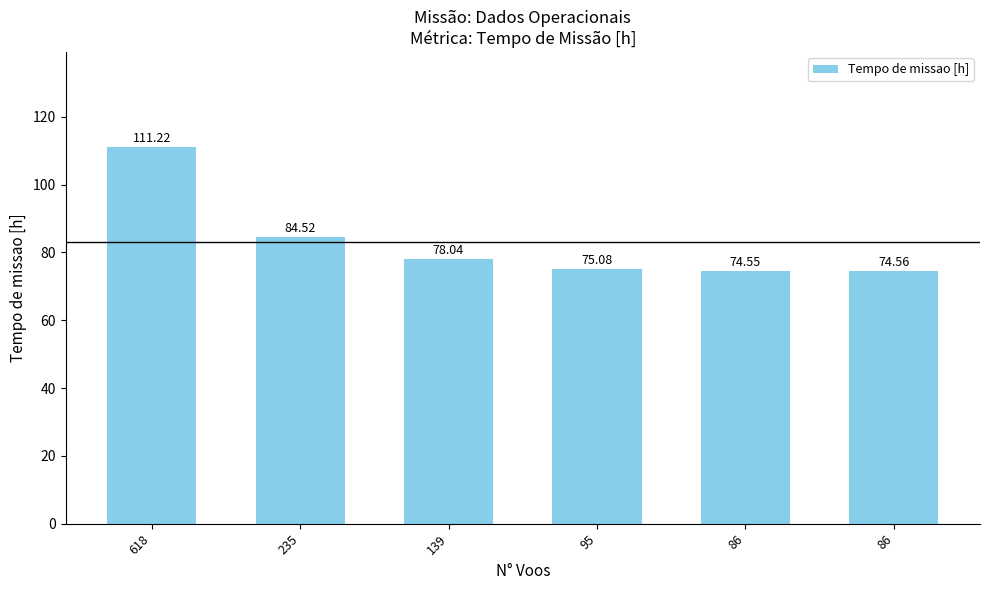

How many categories are shown in the chart?

6